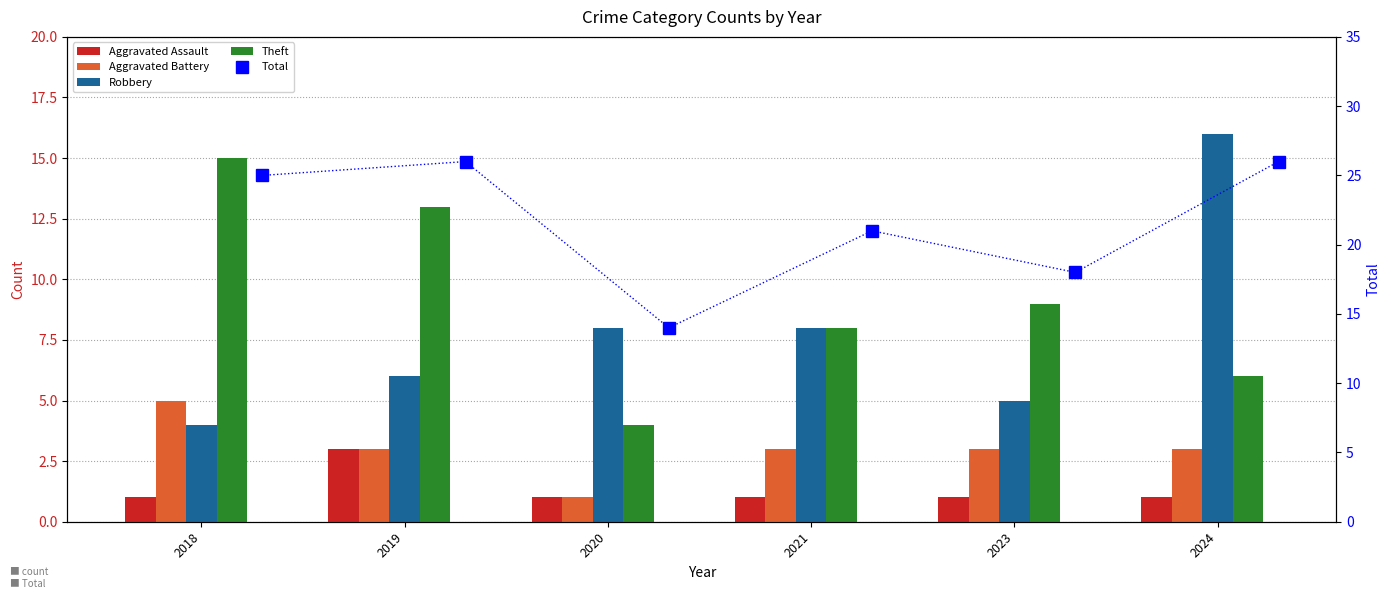

At which label does Total first exceed 25?

2019